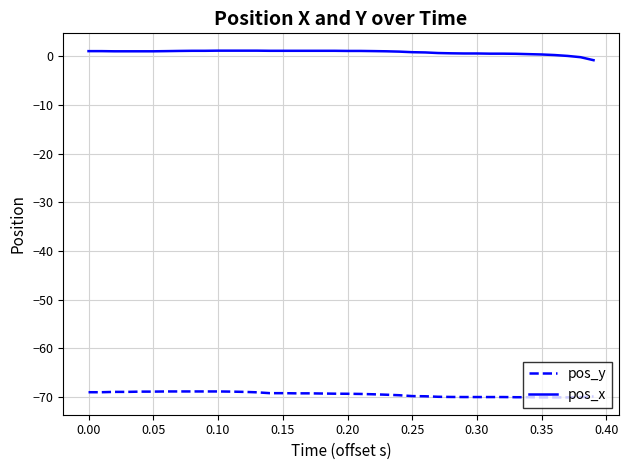

True or false: pos_y and pos_x intersect in this chart.

False